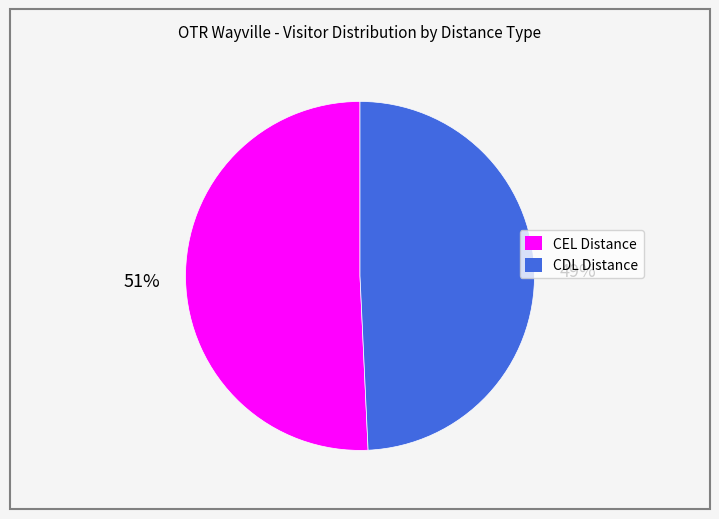

To the nearest percent, what is the average slice percentage?

50%